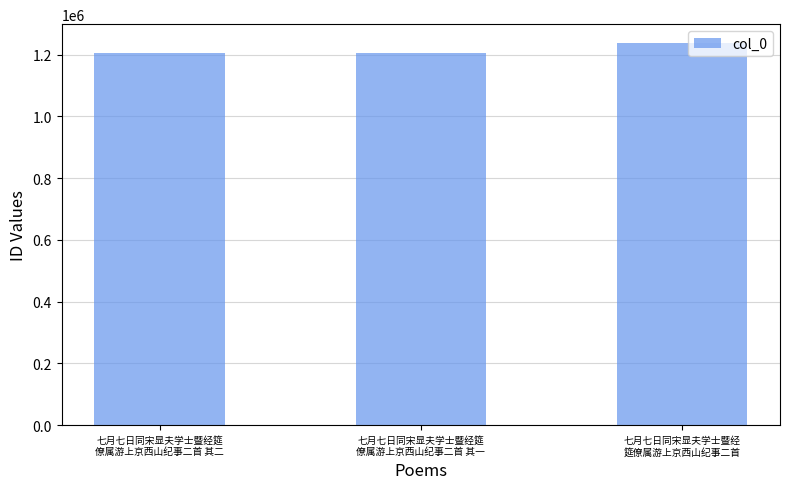

What is the value of the 1st bar from the left?

1205946